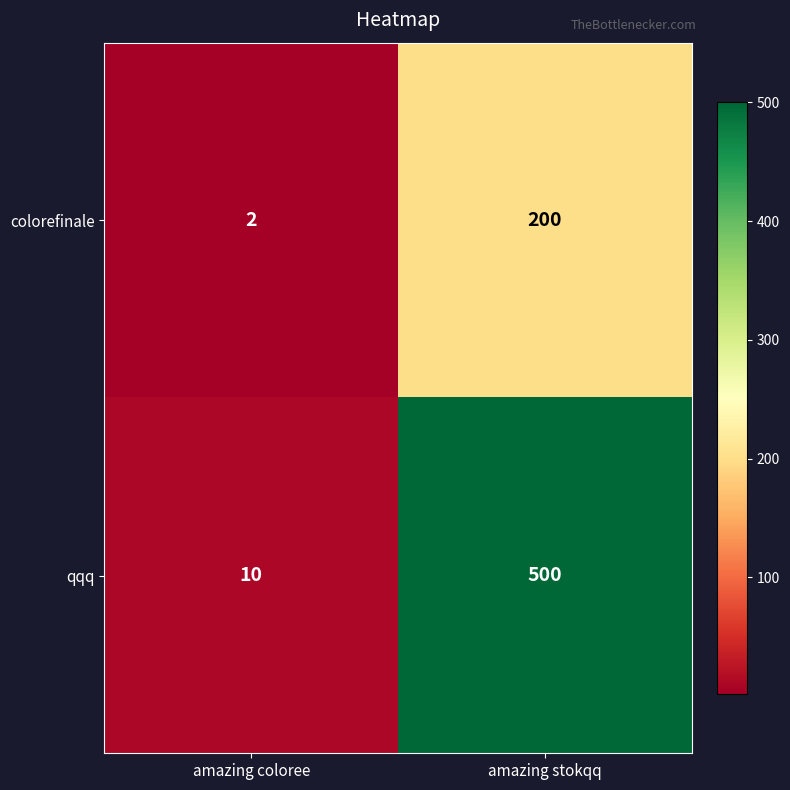

Rank the series by their average value, from lowest to highest.

colorefinale, qqq